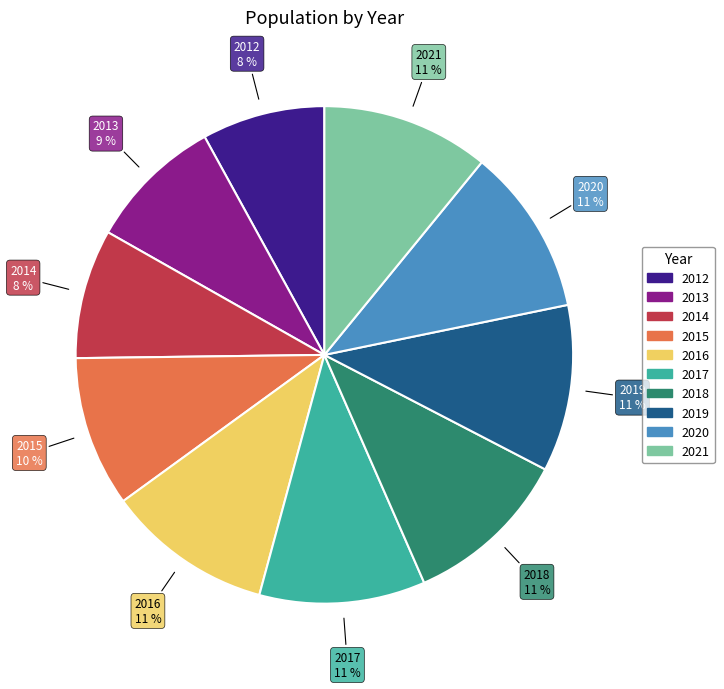

How many segments does this pie chart have?

10